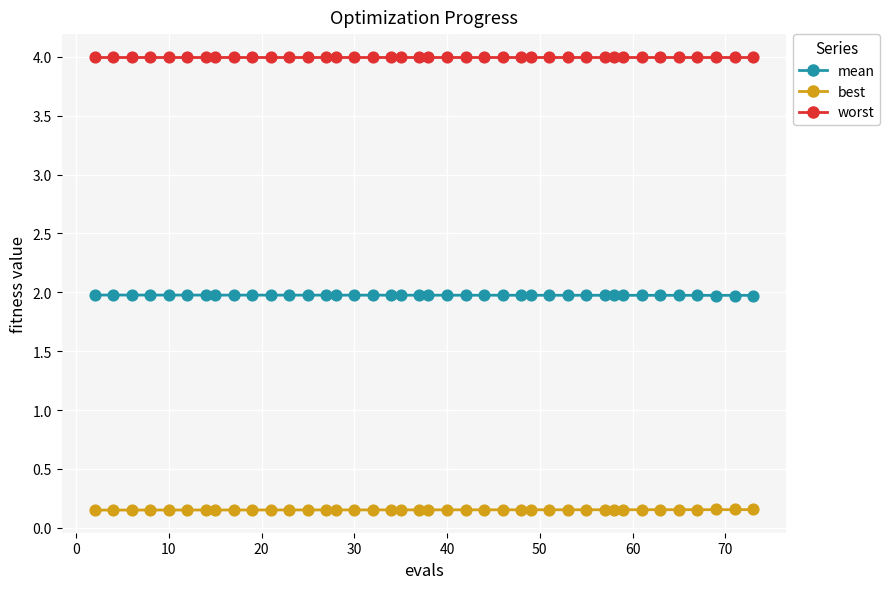

Which series contains the highest Y value?

worst